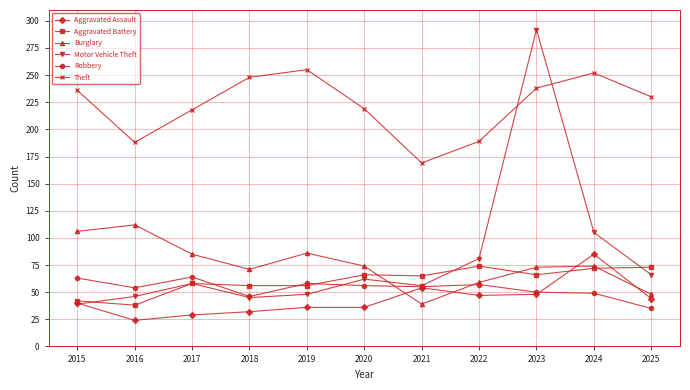

What is the sum of the Theft values at 2023 and 2018?

486